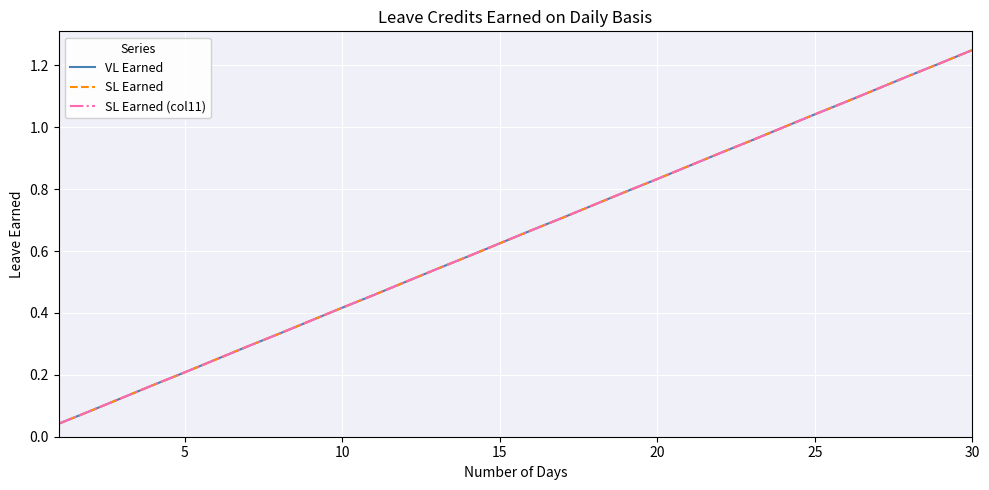

At how many categories does at least one series exceed 0?

30